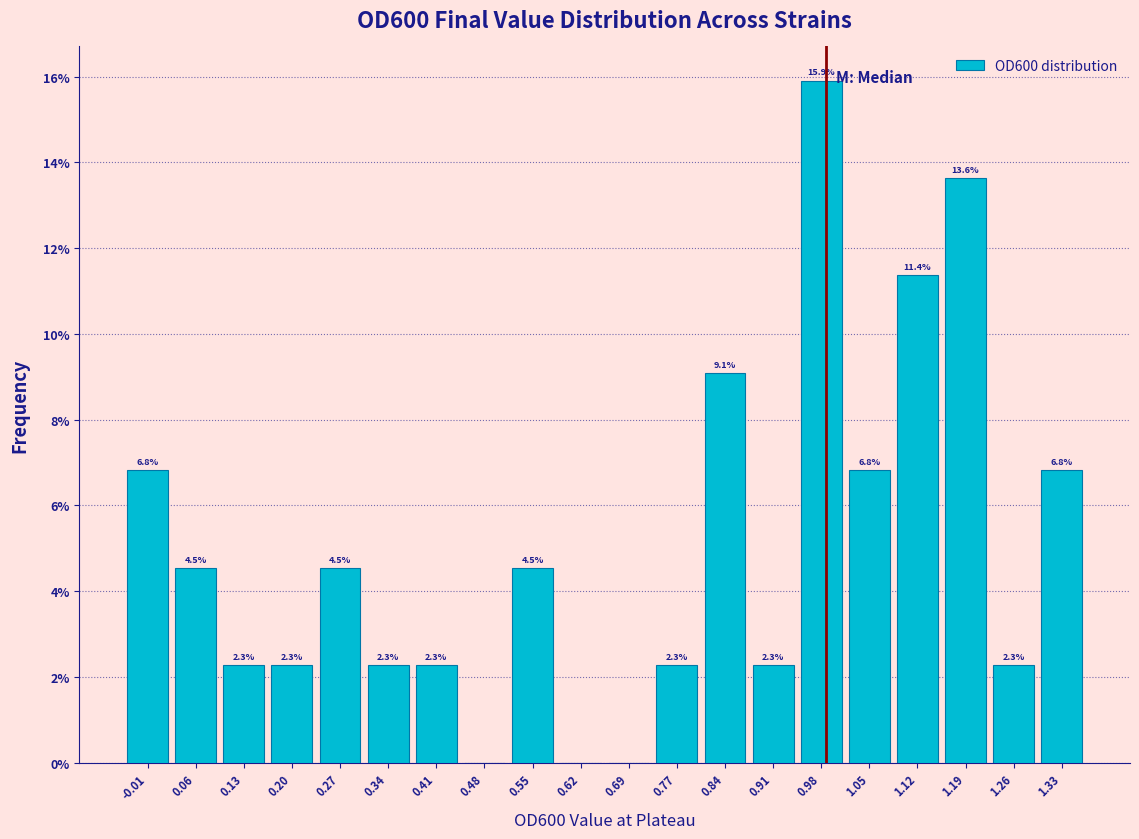

Which range on the x-axis has the tallest bar?

0.94 to 1.01